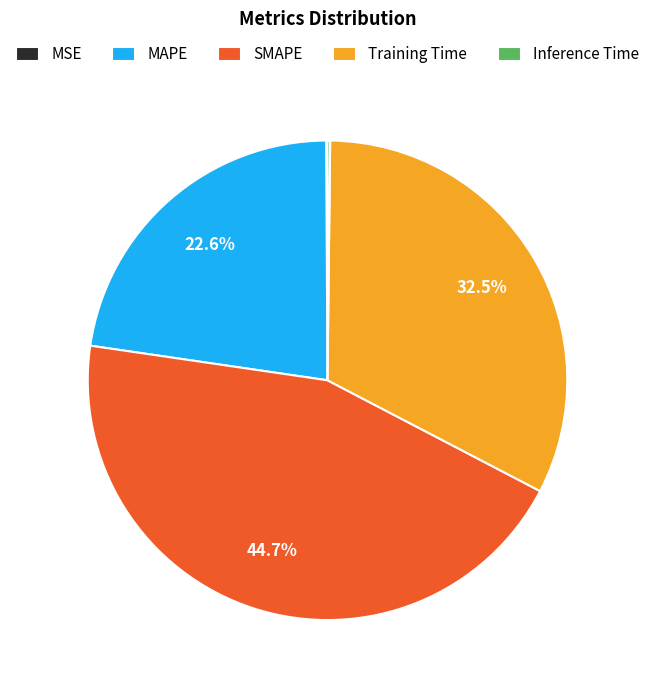

Does Training Time represent more than half of the total?

No